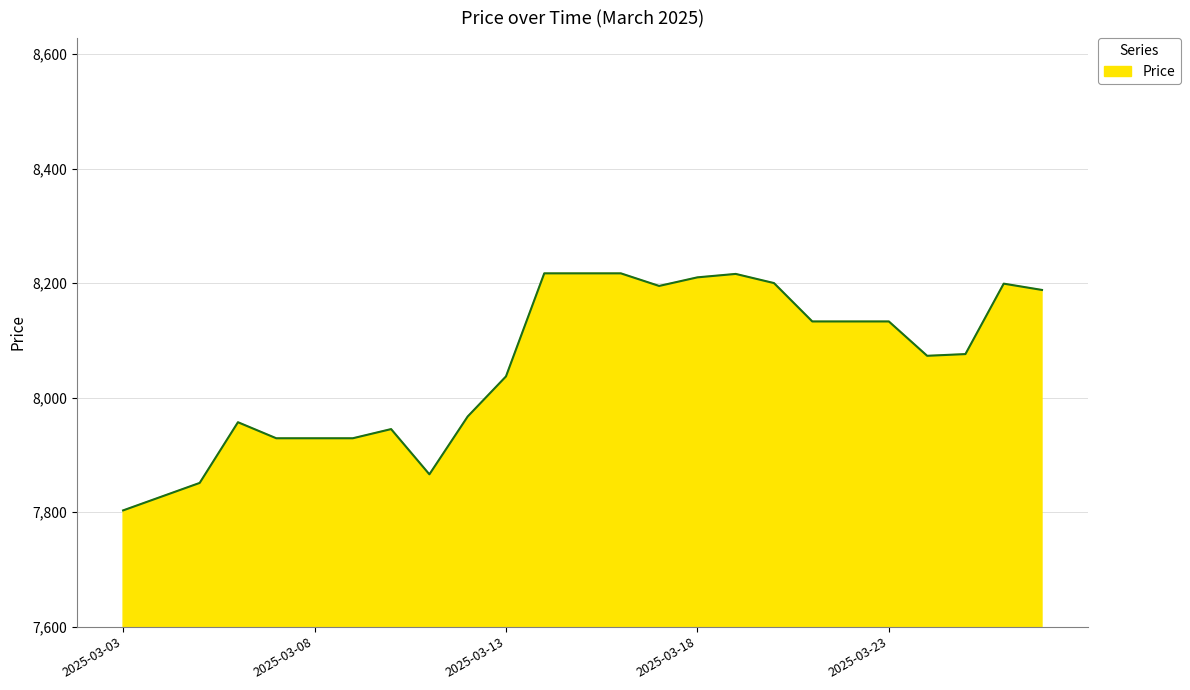

What is the greatest value displayed?

8217